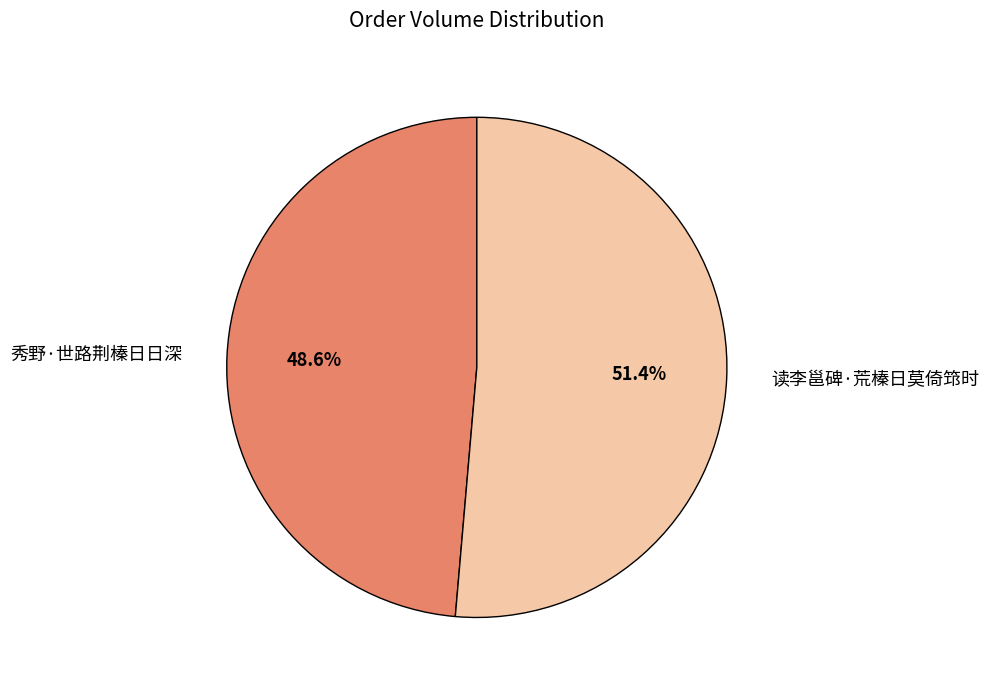

Which slice is the largest?

读李邕碑·荒榛日莫倚筇时